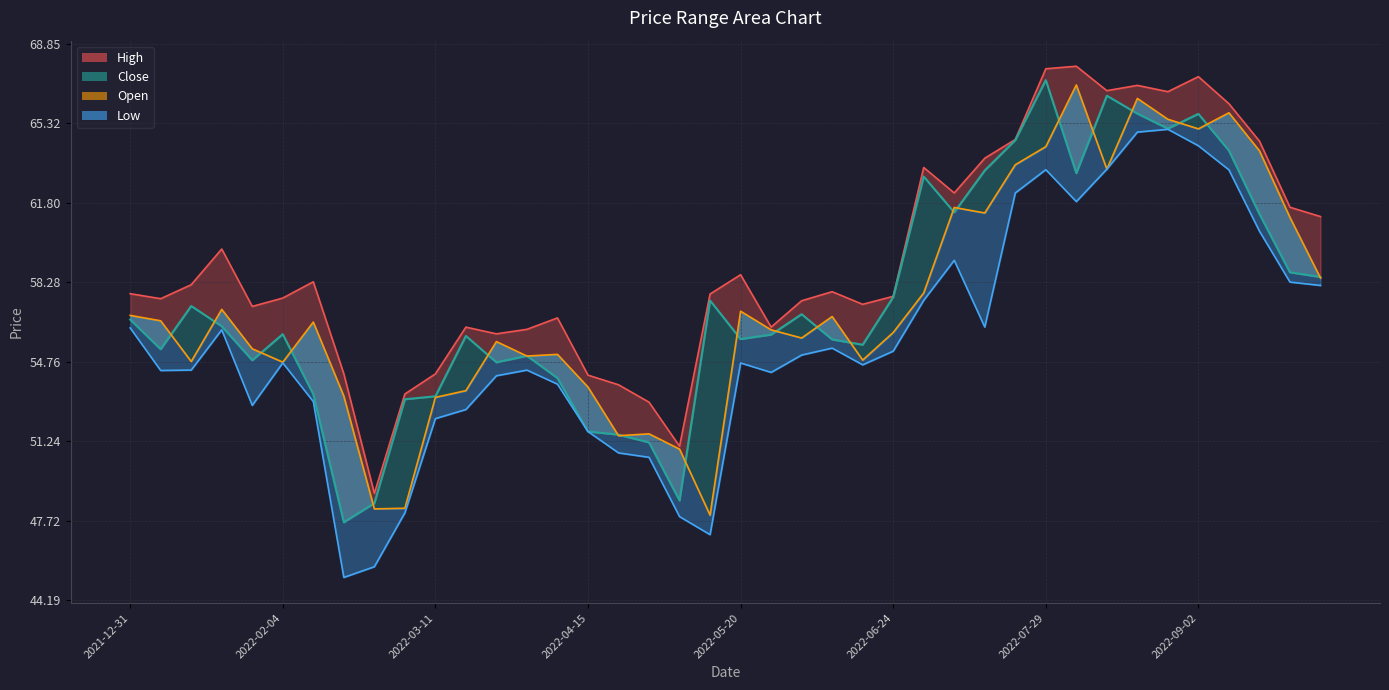

What position from the right is 2022-09-23?

2